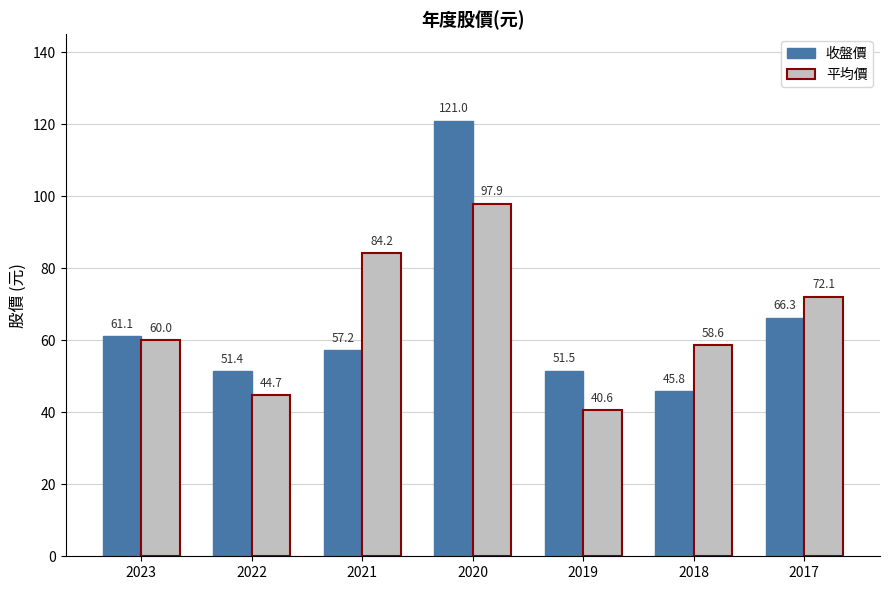

Are the bars grouped side by side (vs. stacked)?

Yes